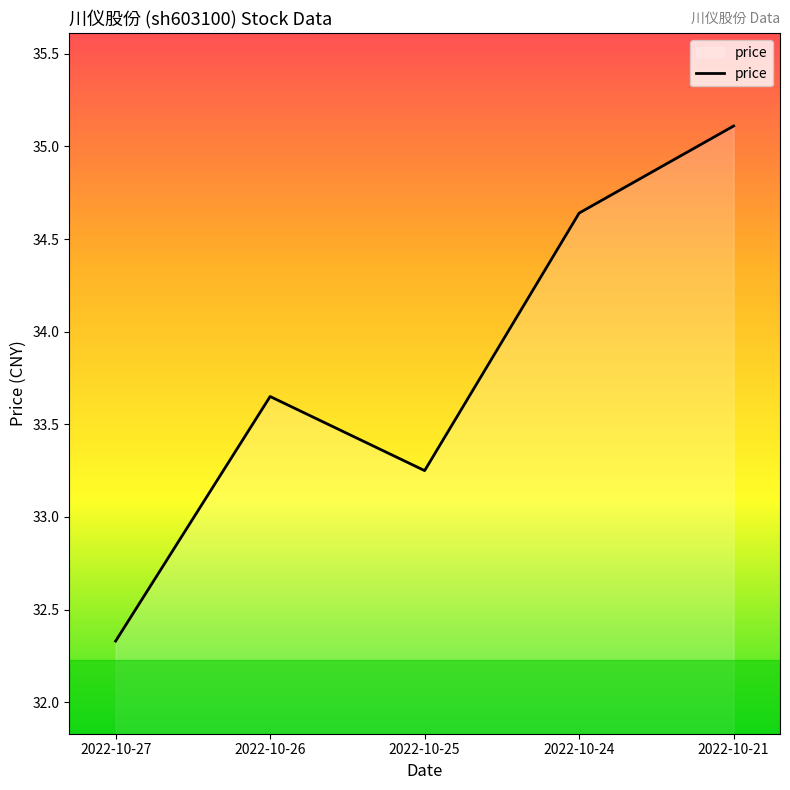

Where is the data nearest to the value 33?

2022-10-25